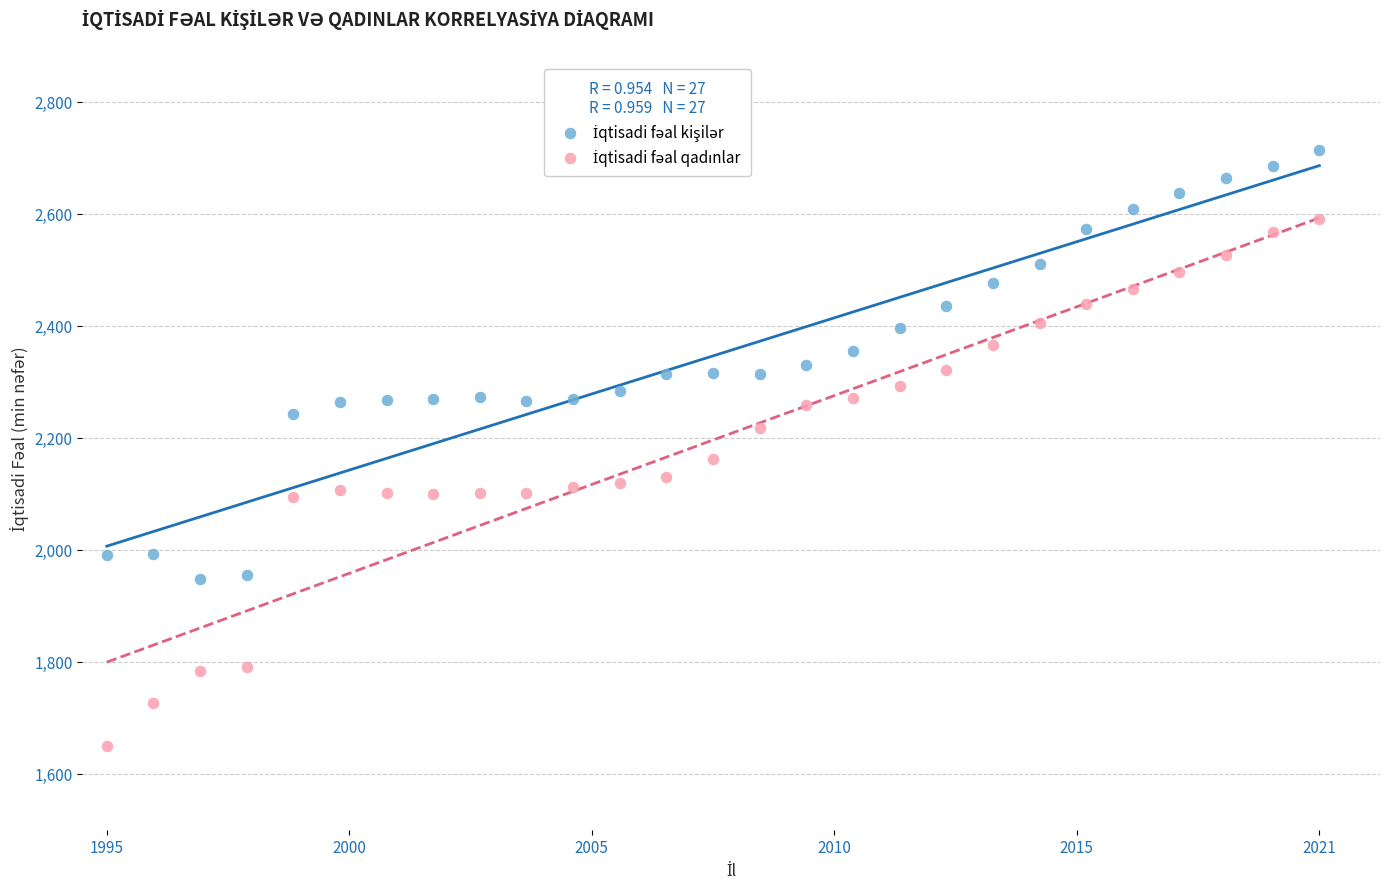

Across all series, what Y value is closest to 2181?

2161.9